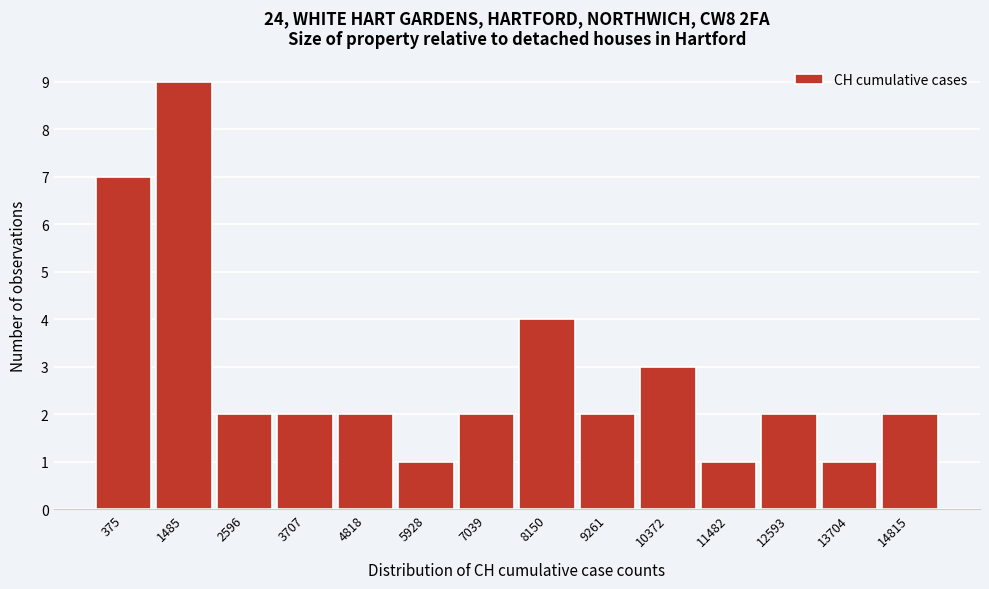

Reading left to right, extract all data points from this chart.

7	9	2	2	2	1	2	4	2	3	1	2	1	2